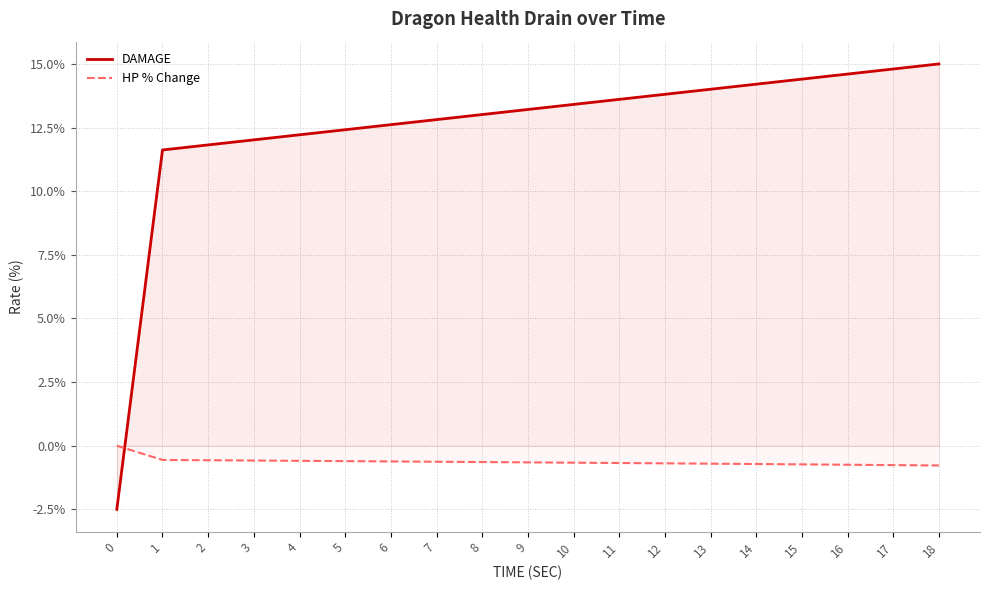

The value of DAMAGE at 9 is 13.2. True or false?

True